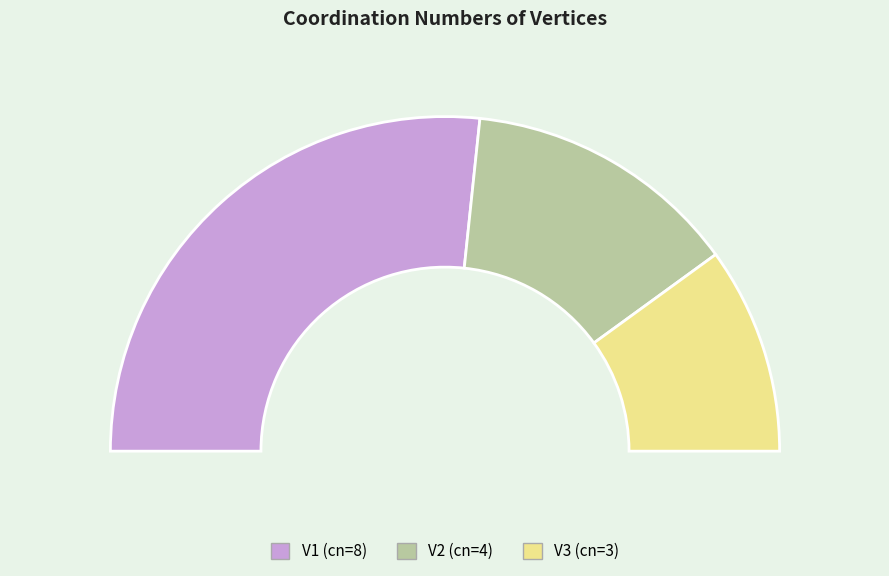

Is the sum of V1 and V3 greater than half?

Yes